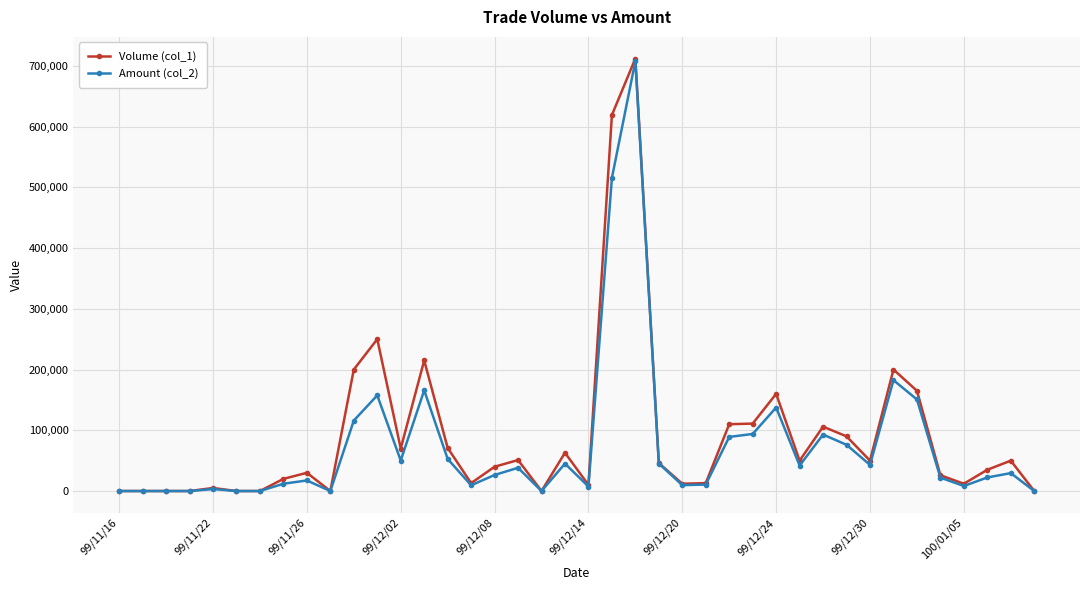

Which series has the widest spread of values?

Volume (col_1)